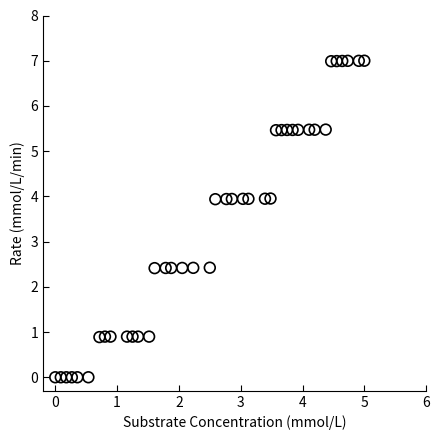

What is the range of Y values (max minus min)?

7.0